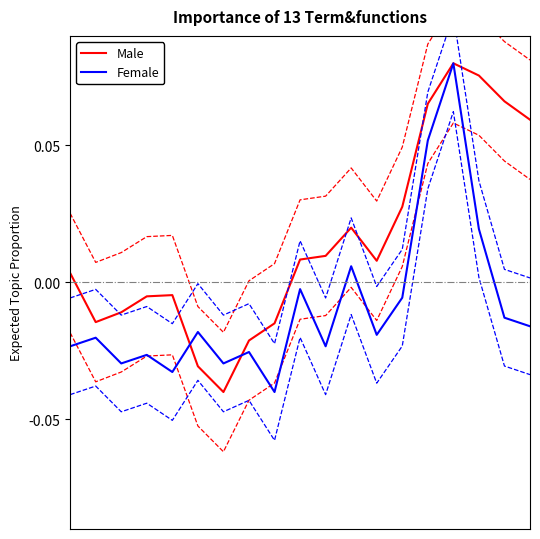

What is the total value across all series at 14?

0.1